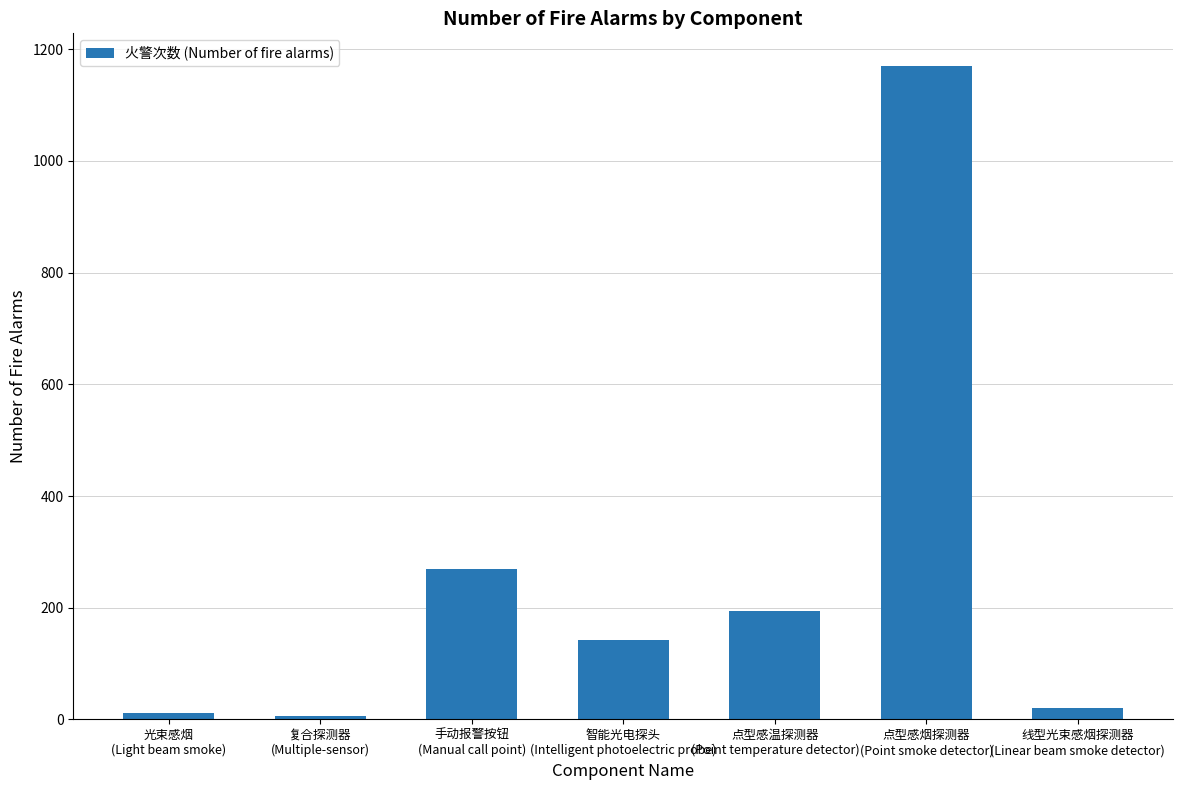

True or false: the data shows 6 at 复合探测器
(Multiple-sensor).

True